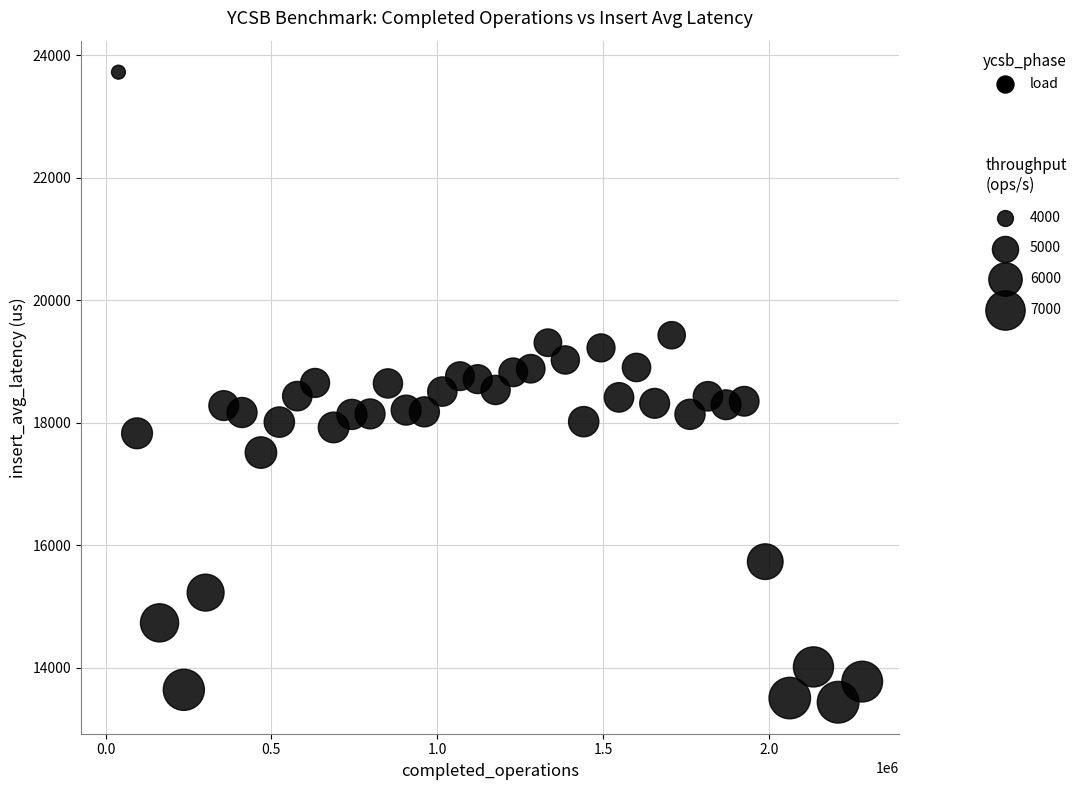

What is the range of X values (max minus min)?

2242861.0